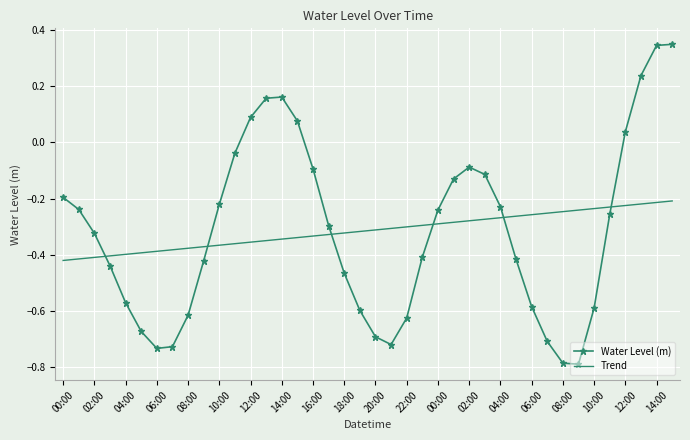

How many times do Trend and Water Level (m) cross each other?

6